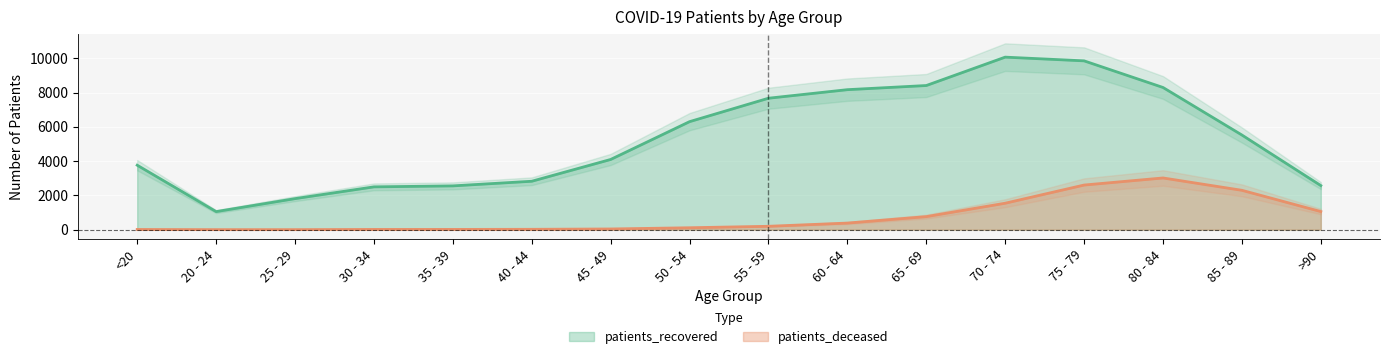

How many lines are shown in the chart?

2